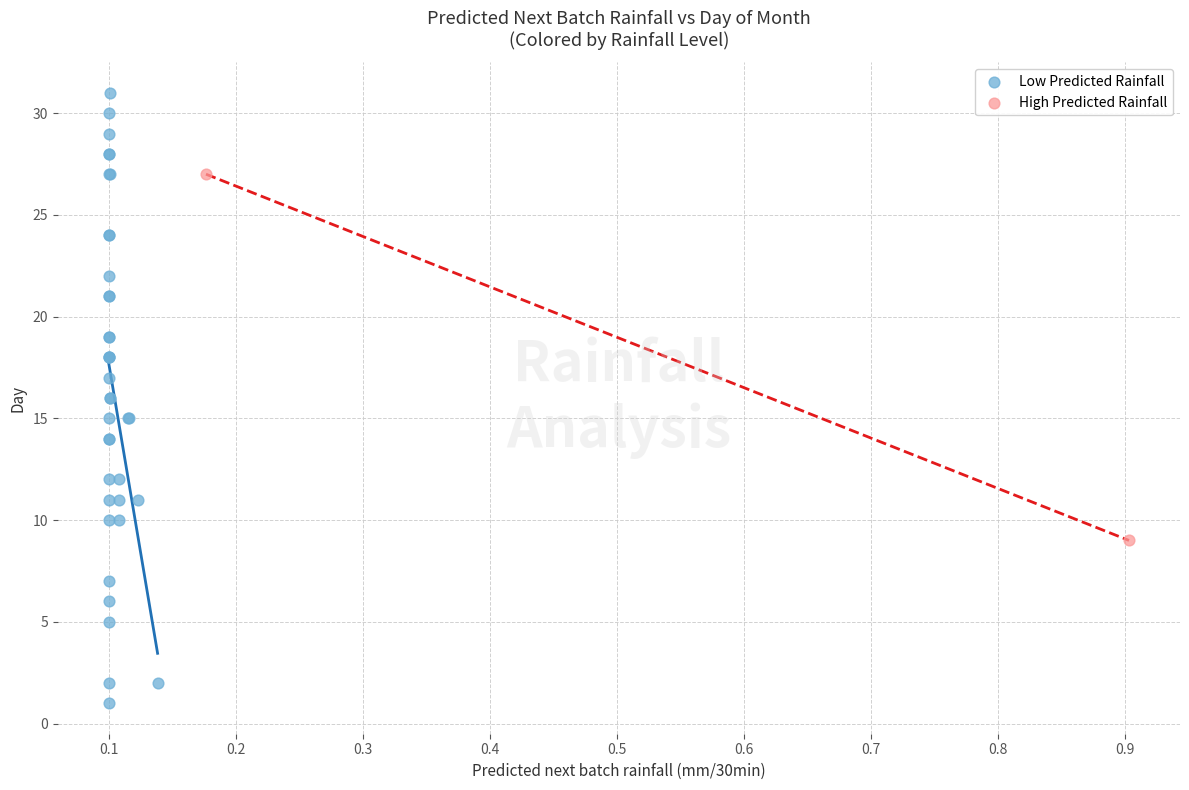

Which series contains the highest Y value?

Low Predicted Rainfall